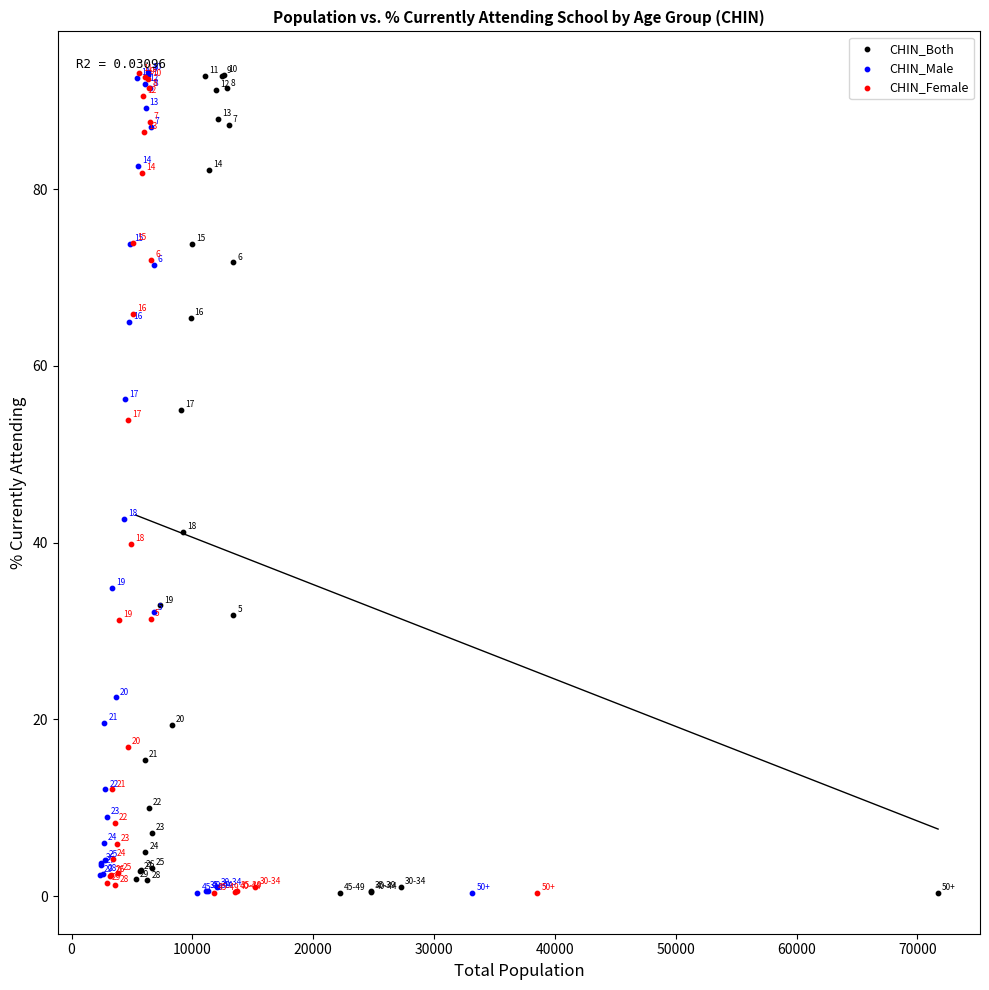

Which series reaches the maximum Y coordinate?

CHIN_Male